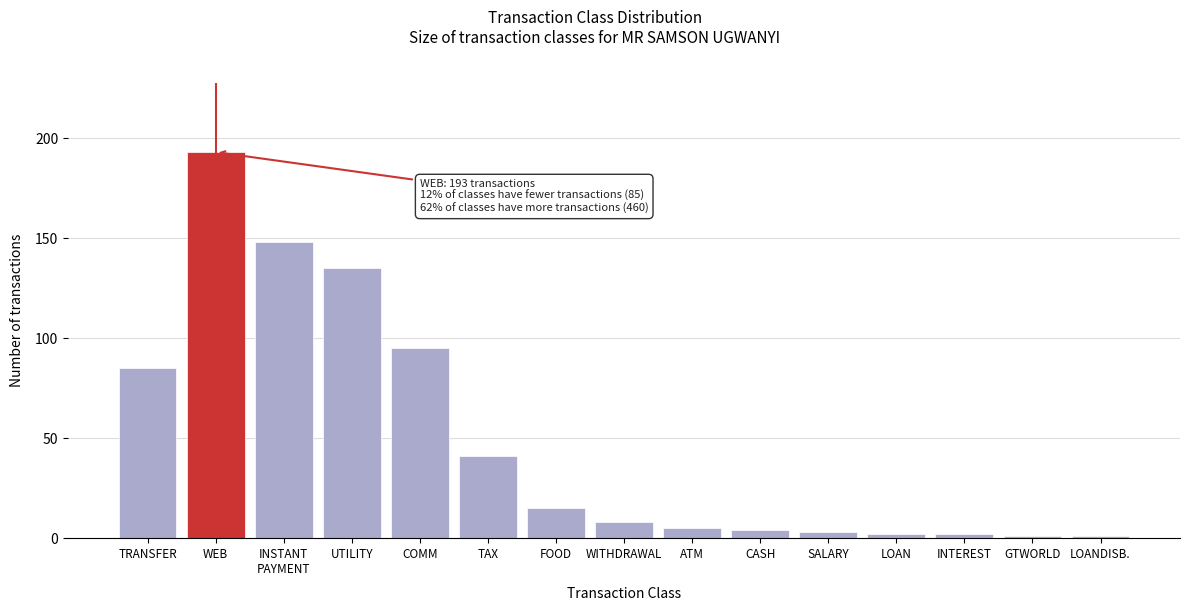

Reading left to right, extract all data points from this chart.

85	193	148	135	95	41	15	8	5	4	3	2	2	1	1